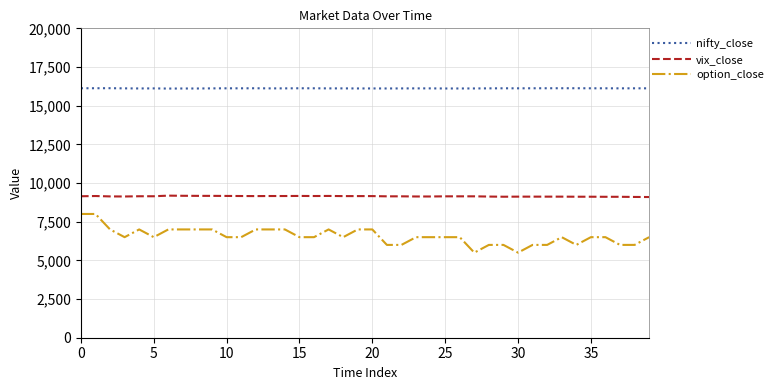

What is the minimum value shown in the chart?

5500.0